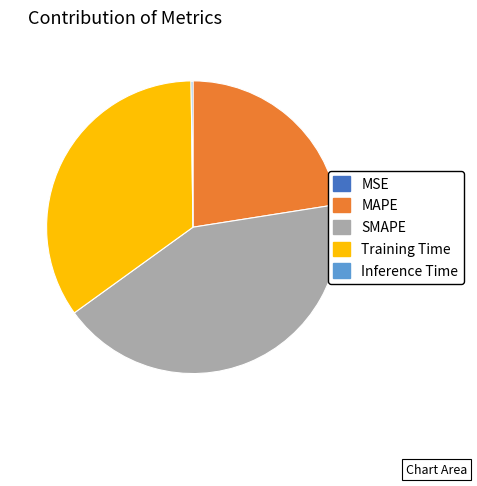

Do Training Time and SMAPE together represent more than half of the pie?

Yes